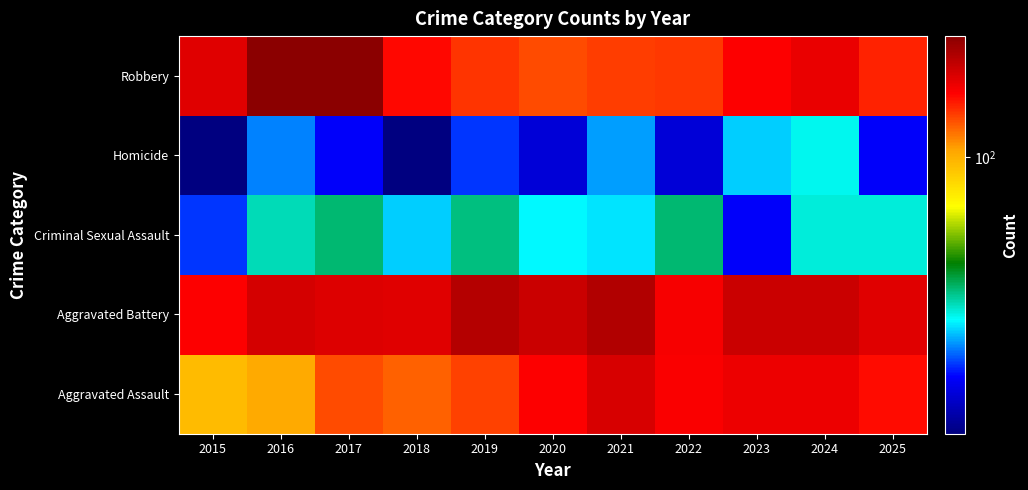

Reading left to right, what are all the values shown in this chart?

Aggravated Assault: 2015=94	2016=103	2017=135	2018=127	2019=139	2020=168	2021=193	2022=169	2023=178	2024=177	2025=162
Aggravated Battery: 2015=168	2016=197	2017=190	2018=188	2019=222	2020=204	2021=224	2022=172	2023=203	2024=204	2025=188
Criminal Sexual Assault: 2015=19	2016=31	2017=35	2018=25	2019=34	2020=27	2021=26	2022=35	2023=17	2024=29	2025=29
Homicide: 2015=11	2016=22	2017=17	2018=11	2019=19	2020=15	2021=23	2022=15	2023=25	2024=28	2025=17
Robbery: 2015=186	2016=263	2017=262	2018=164	2019=144	2020=136	2021=140	2022=142	2023=167	2024=180	2025=152